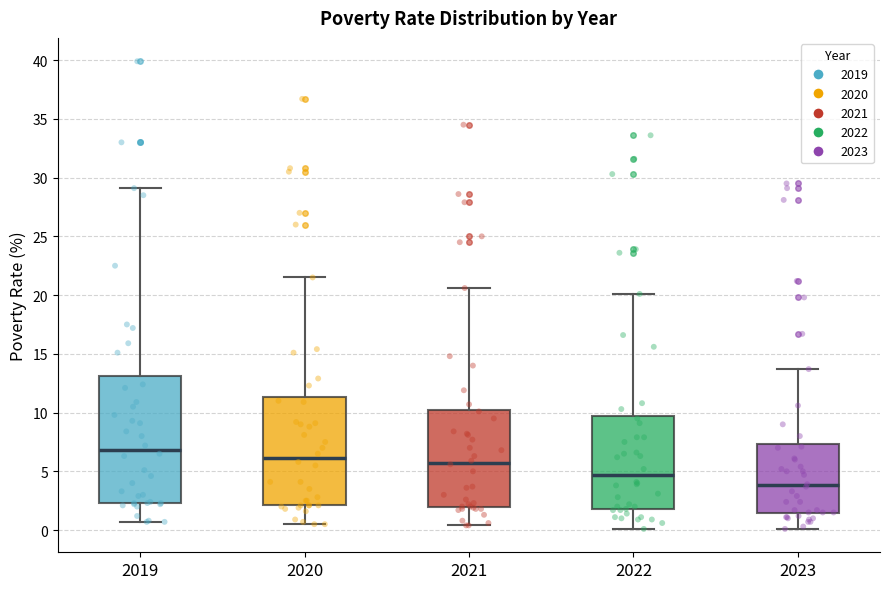

Which box's median line is the highest?

2019